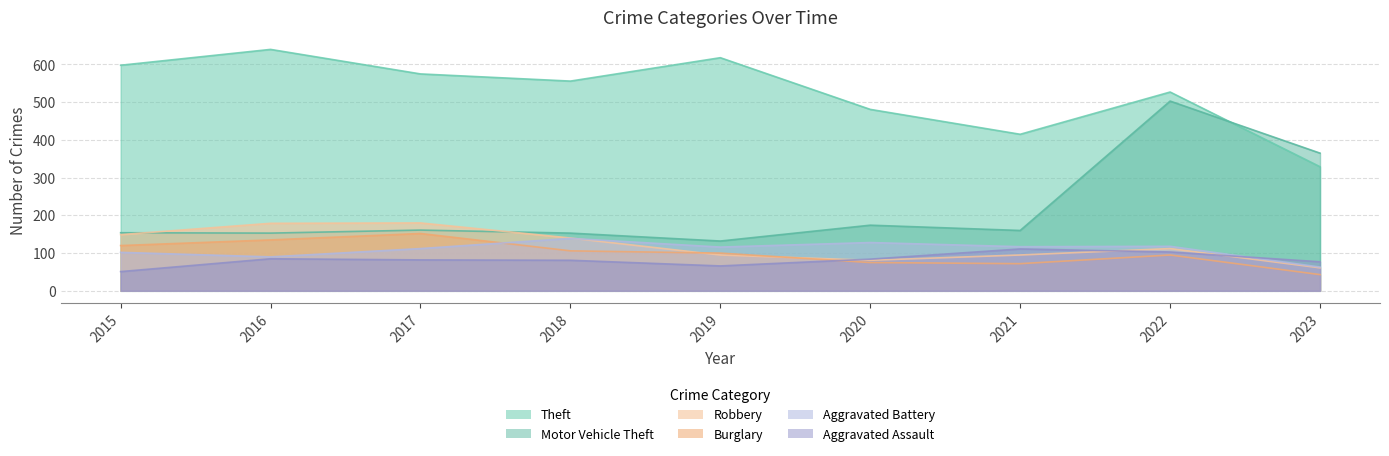

In Robbery, how many points are lower than both neighbors (excluding endpoints)?

1